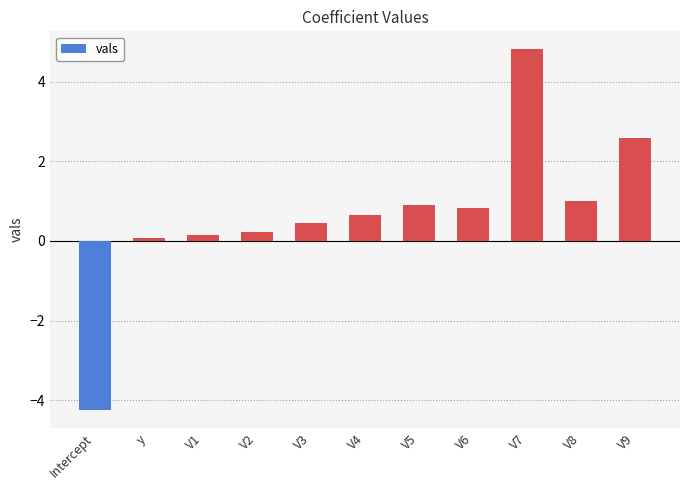

Are the bars horizontal?

No